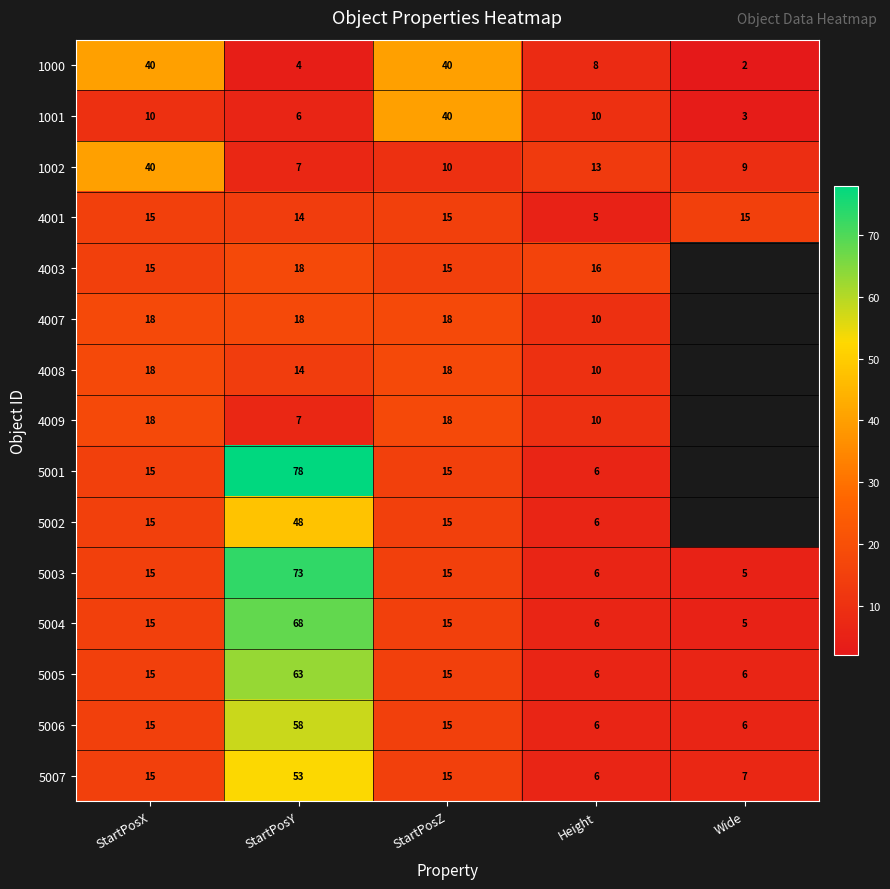

True or false: 5005 has a value of 6 at Height.

True